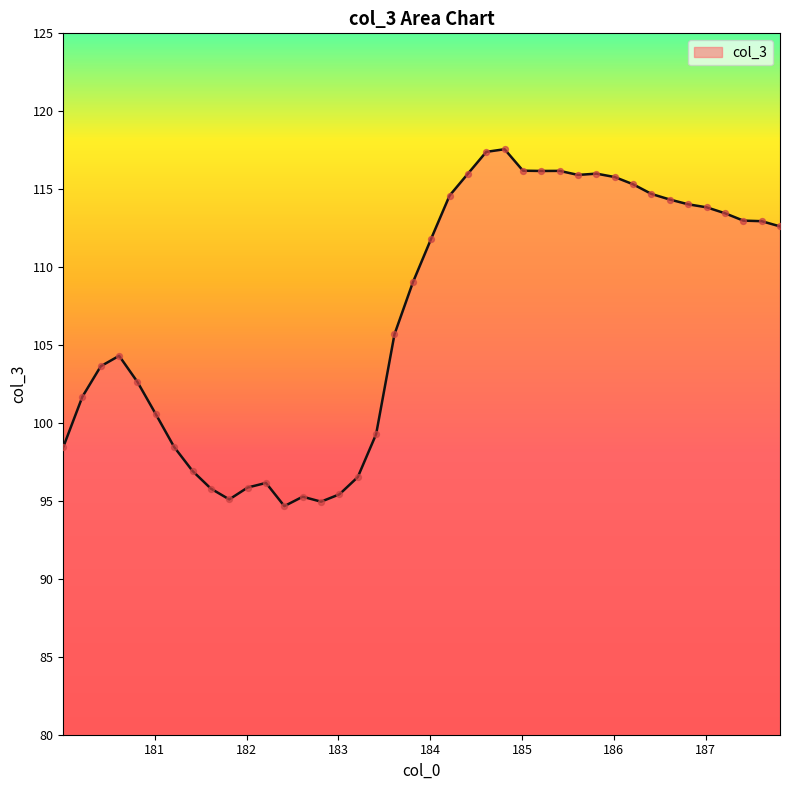

What is the minimum value shown in the chart?

94.7